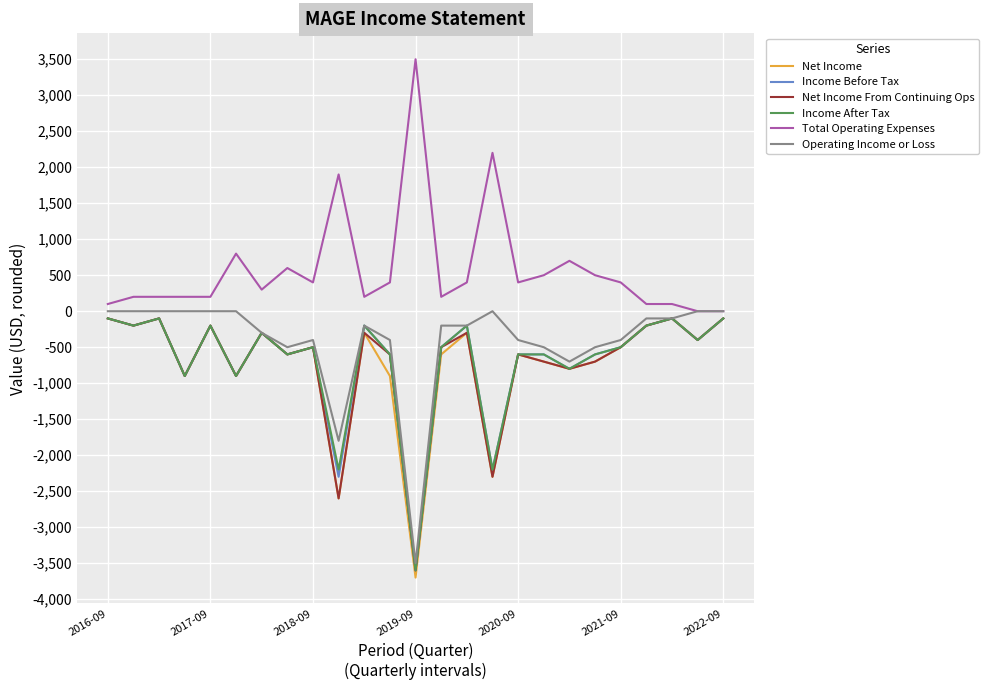

What is the difference between the maximum and second lowest values in the Net Income From Continuing Ops series?

2500